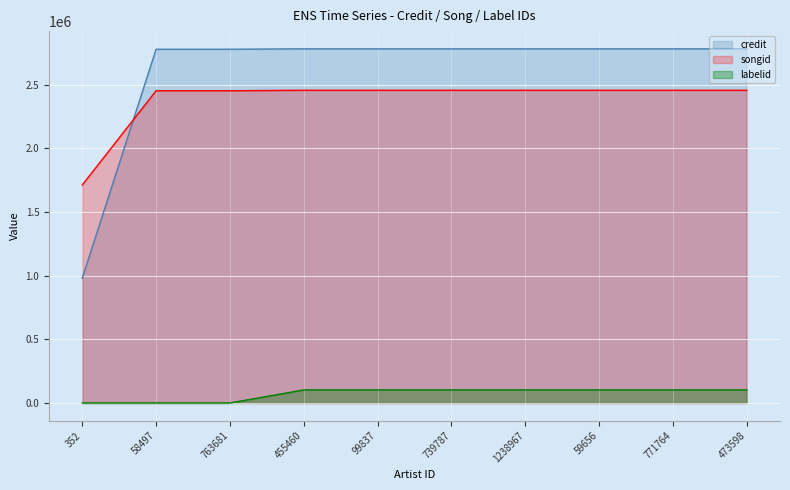

Which series has the largest total across all categories?

credit